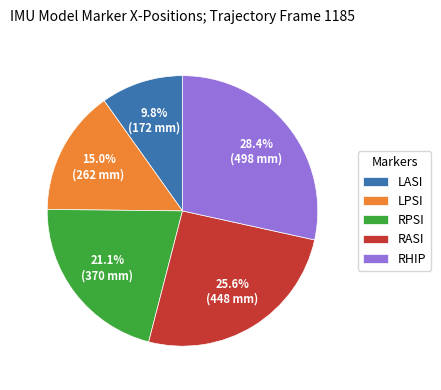

Between RASI and LPSI, which is larger?

RASI